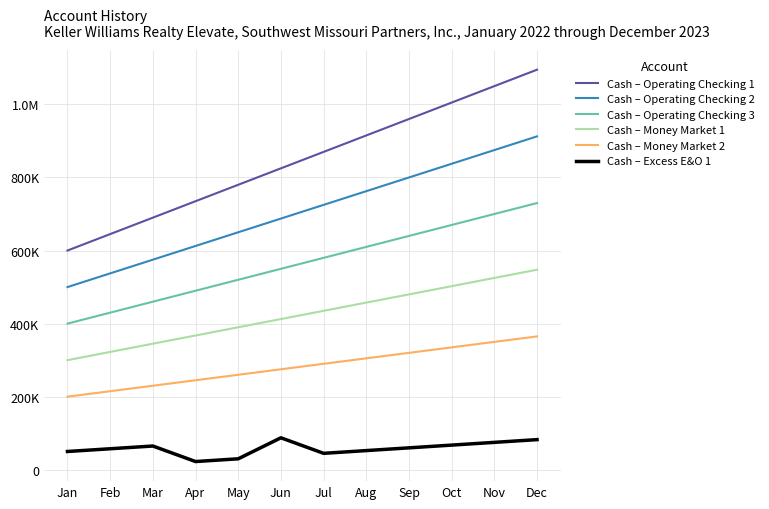

The Cash – Operating Checking 2 series shows 1244616.8 at Nov. True or false?

False